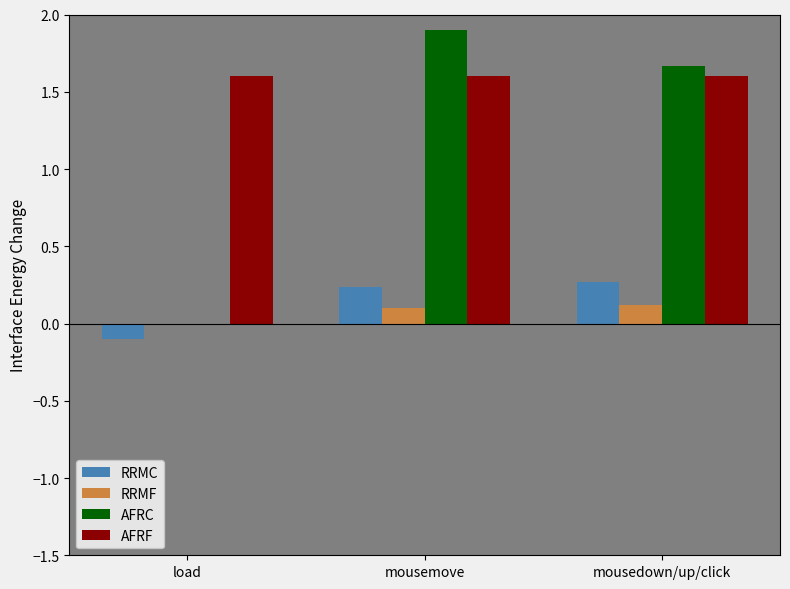

Which category has the highest value across all series?

mousemove